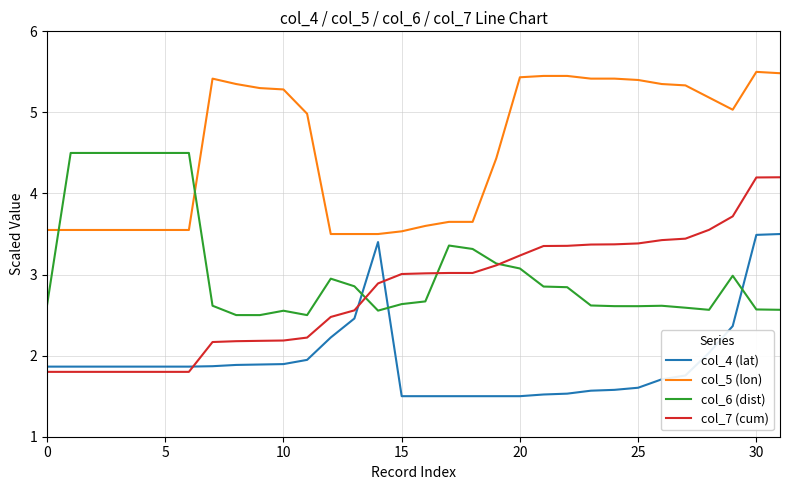

How many lines are shown in the chart?

4